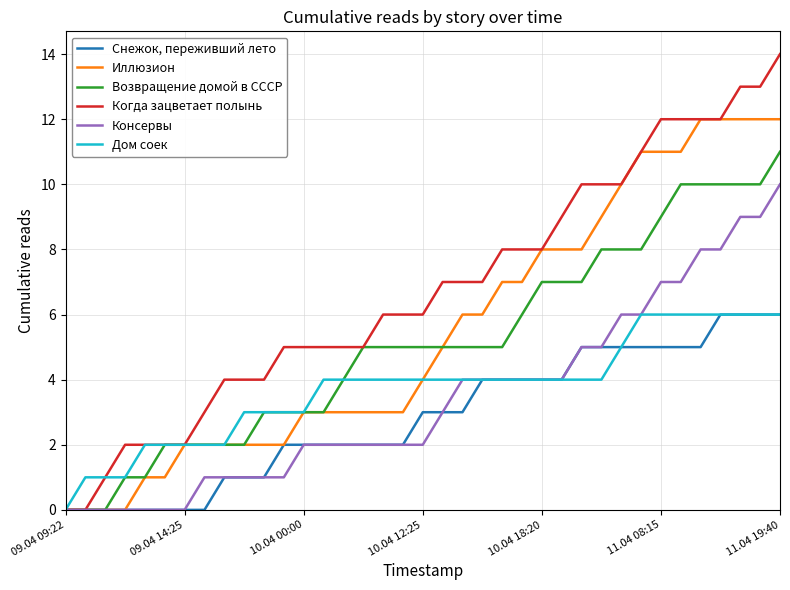

What is the highest value of the Дом соек series?

6